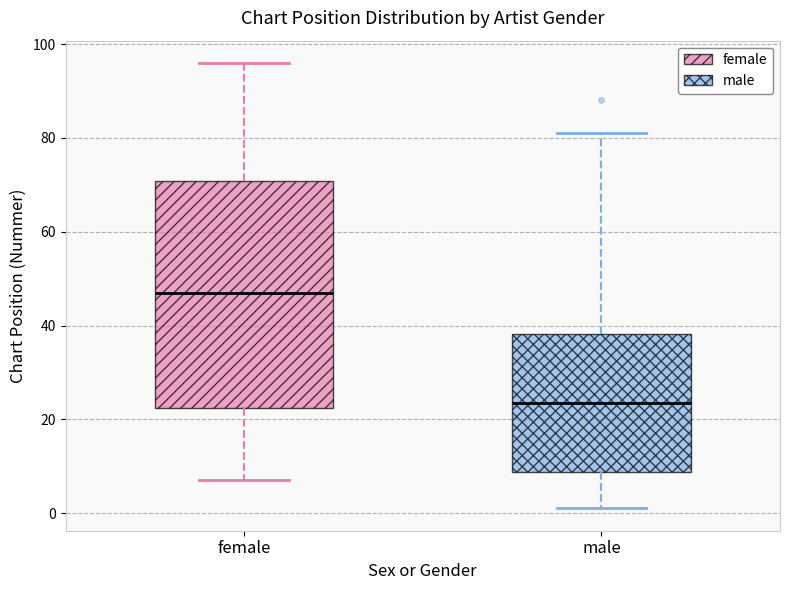

Reading left to right, read every box against the y-axis: the position of its median line, the range the box covers, and the ends of its whiskers. The values are not printed on the chart, so give them approximately, as read against the axis.

female: median 48, box 22 to 70, whiskers 8 to 96
male: median 24, box 8 to 38, whiskers 2 to 82